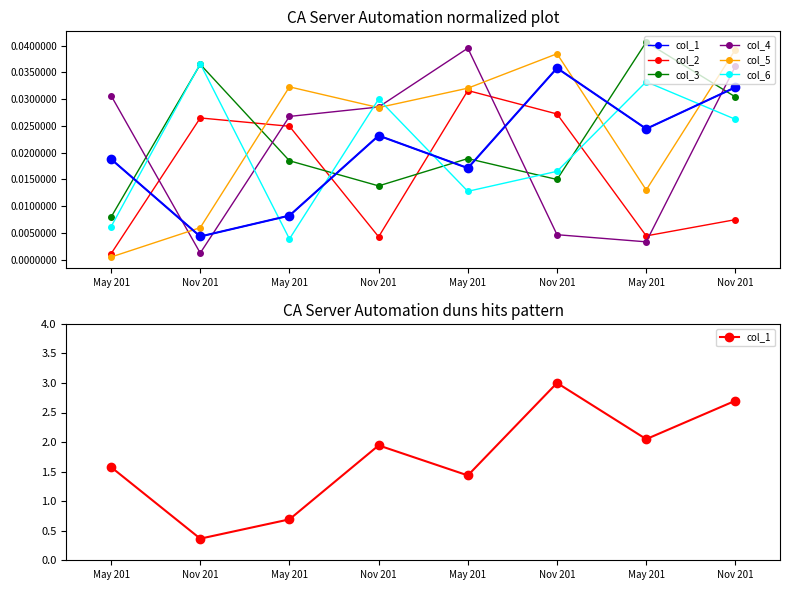

Which series changed the most between May 201 and May 201?

col_1